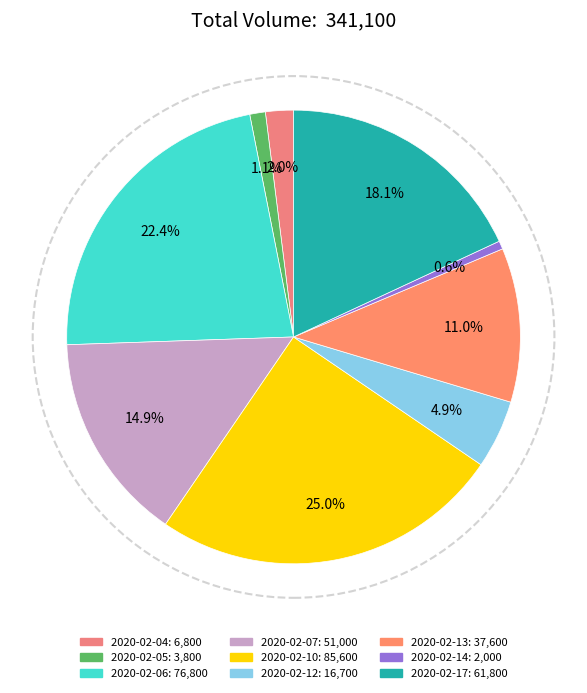

The 2020-02-05 slice represents 14% of the pie. True or false?

False